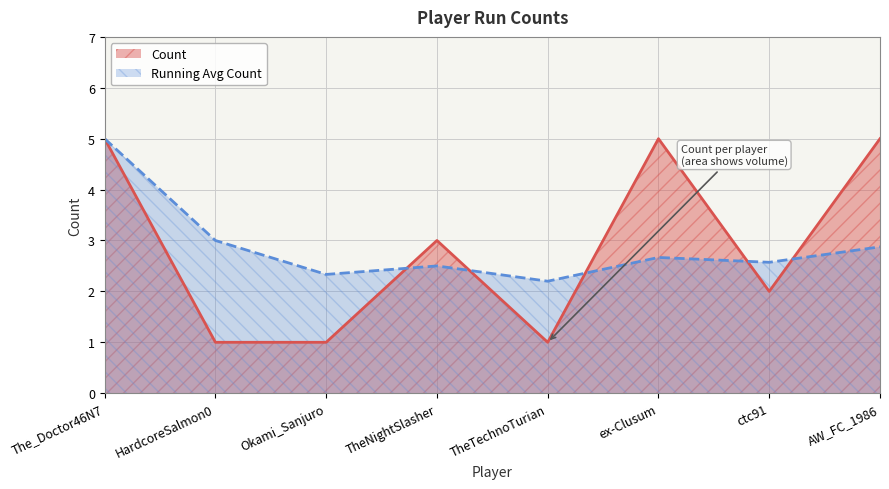

How many series are shown in this chart?

2